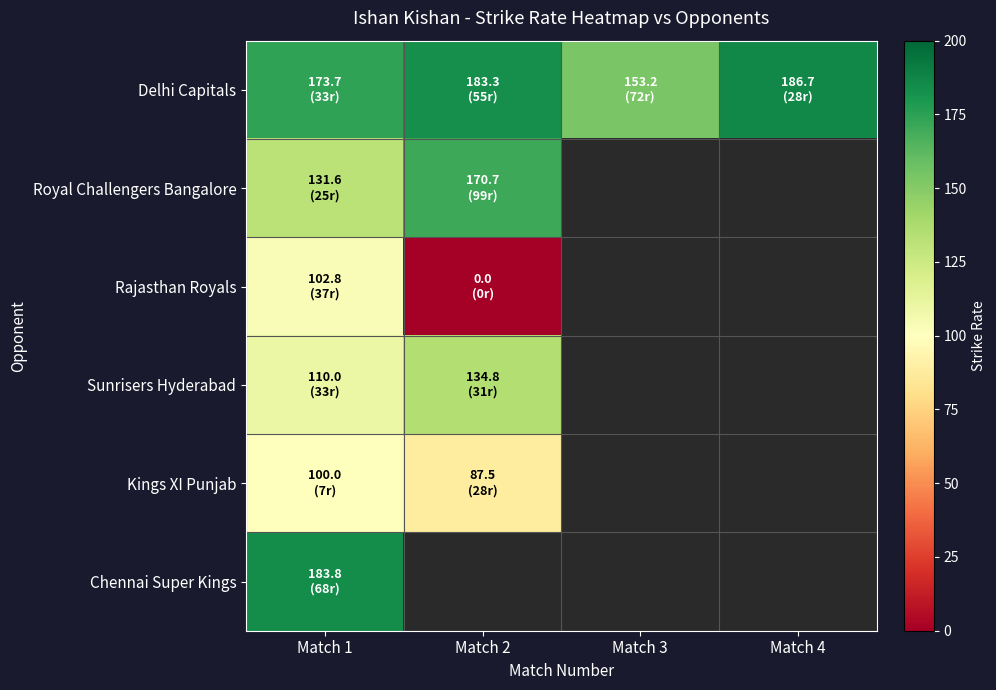

How many values in Royal Challengers Bangalore are above zero?

2